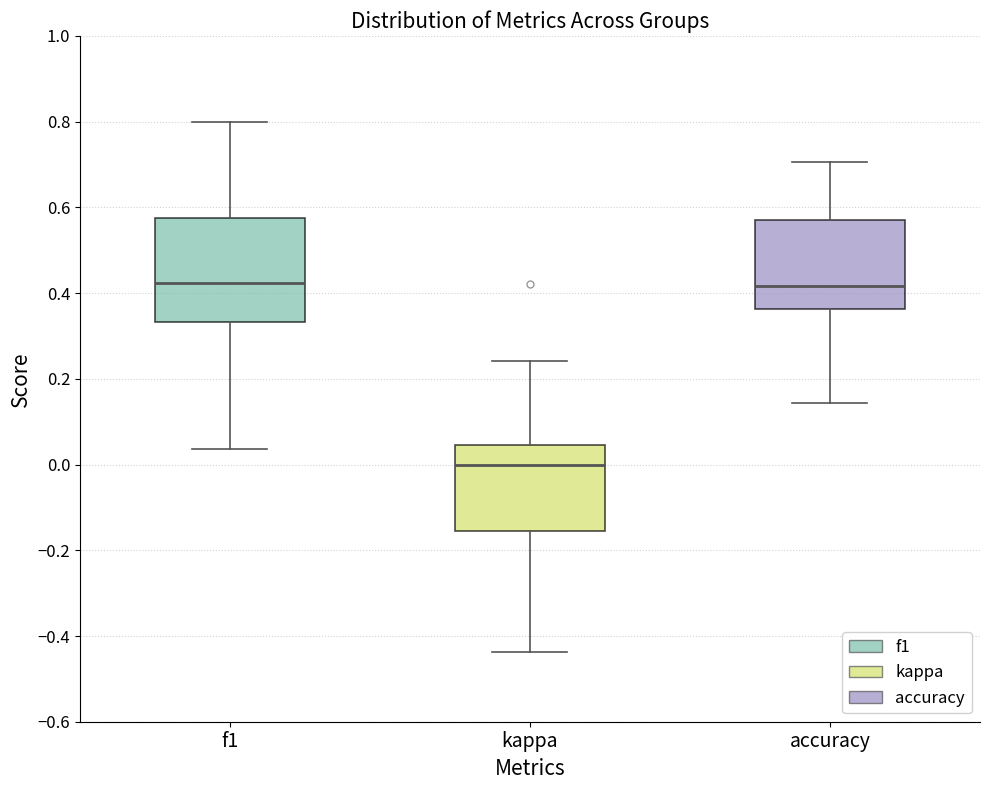

Comparing the boxes themselves (not the whiskers), which one is the tallest?

f1